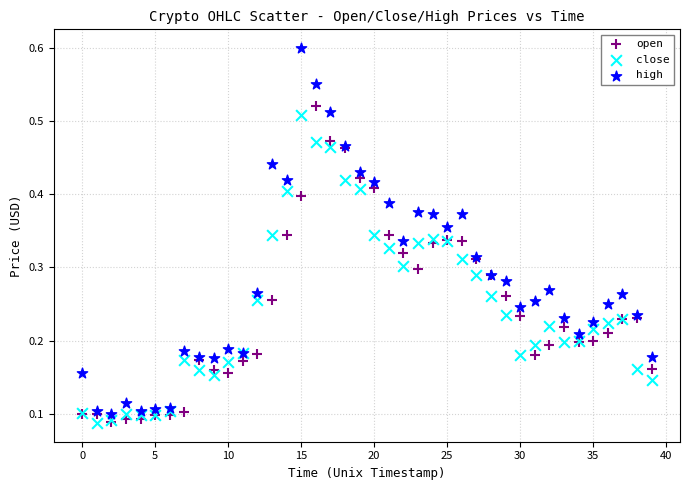

Which series has the largest Y range (max minus min)?

high